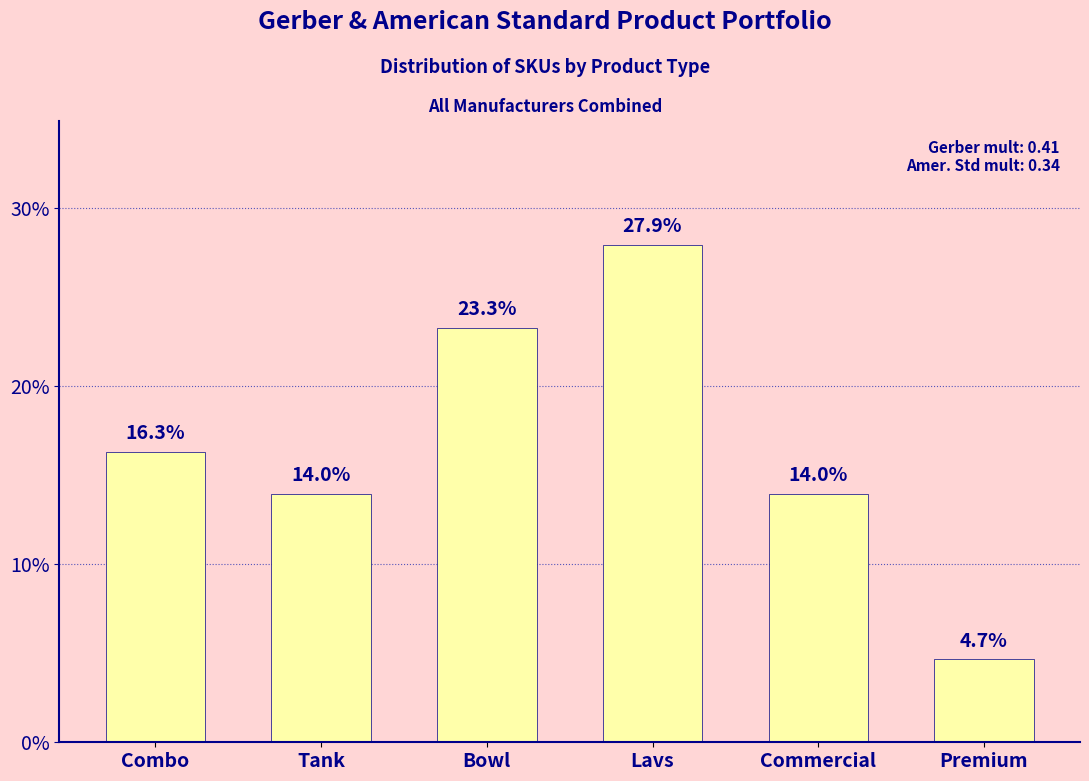

What is the difference between the second highest and minimum values?

18.6